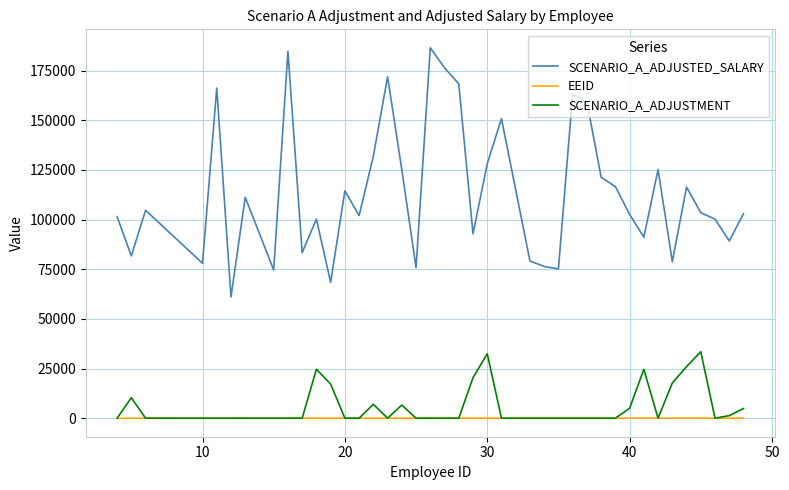

What is the sum of all EEID values?

1100.0